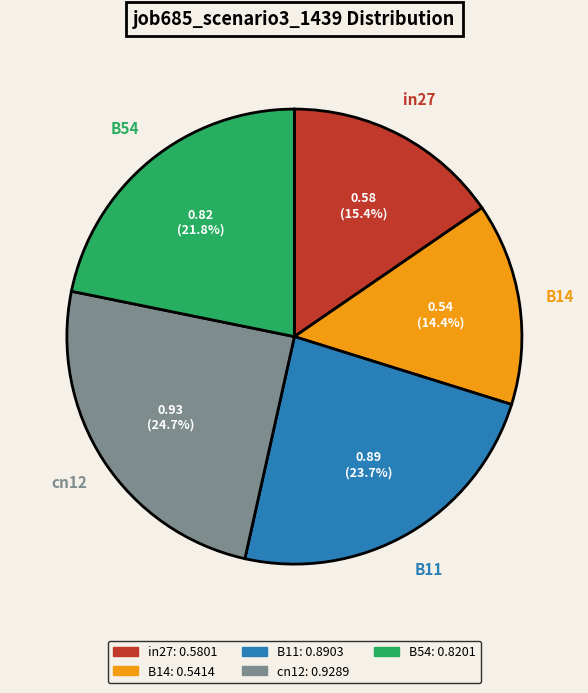

To the nearest percent, what is the combined percentage of B11 and cn12?

48%